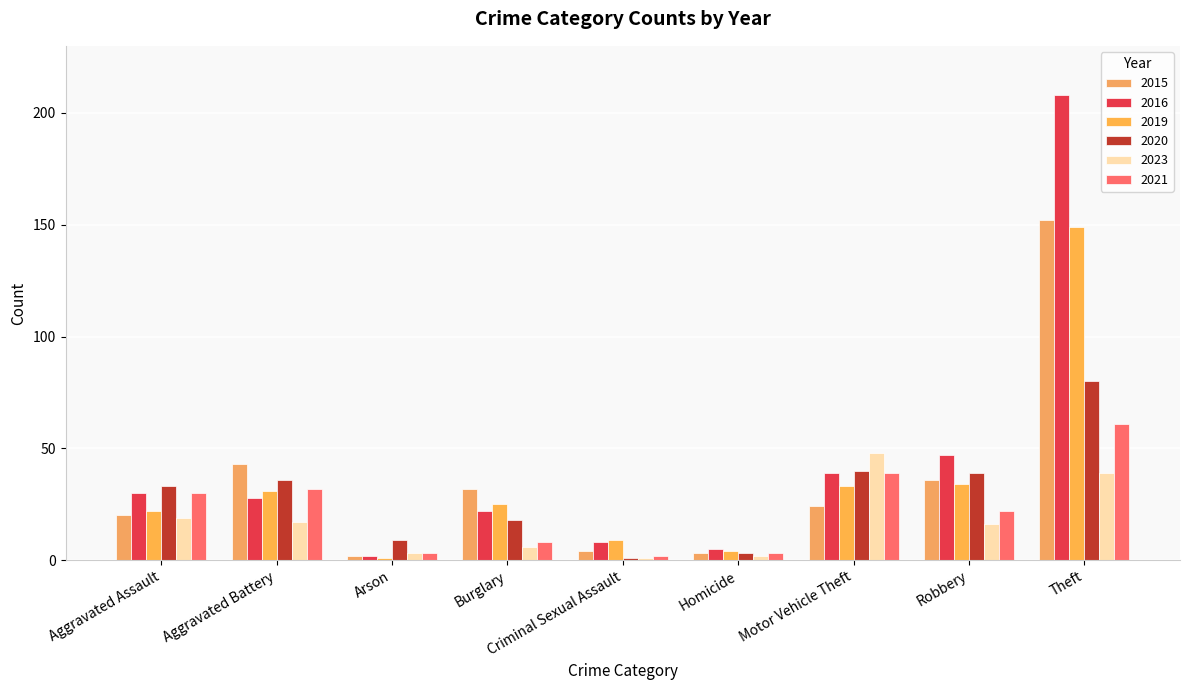

Reading right to left, list all the values displayed in this chart.

2015: 152	36	24	3	4	32	2	43	20
2016: 208	47	39	5	8	22	2	28	30
2019: 149	34	33	4	9	25	1	31	22
2020: 80	39	40	3	1	18	9	36	33
2023: 39	16	48	2	1	6	3	17	19
2021: 61	22	39	3	2	8	3	32	30